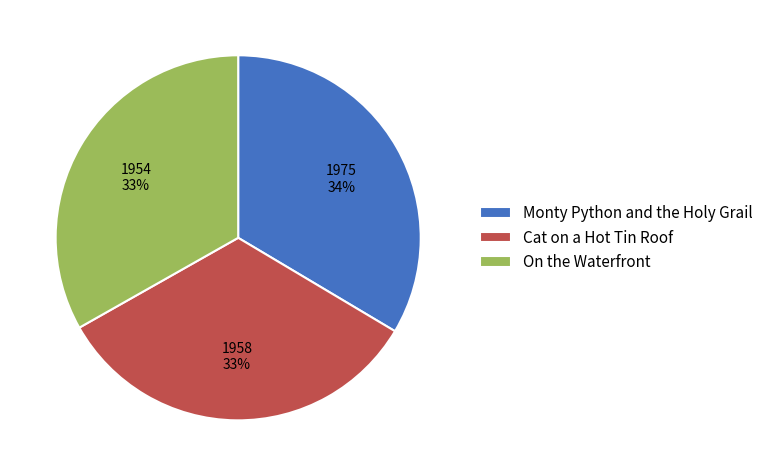

How many segments does this pie chart have?

3